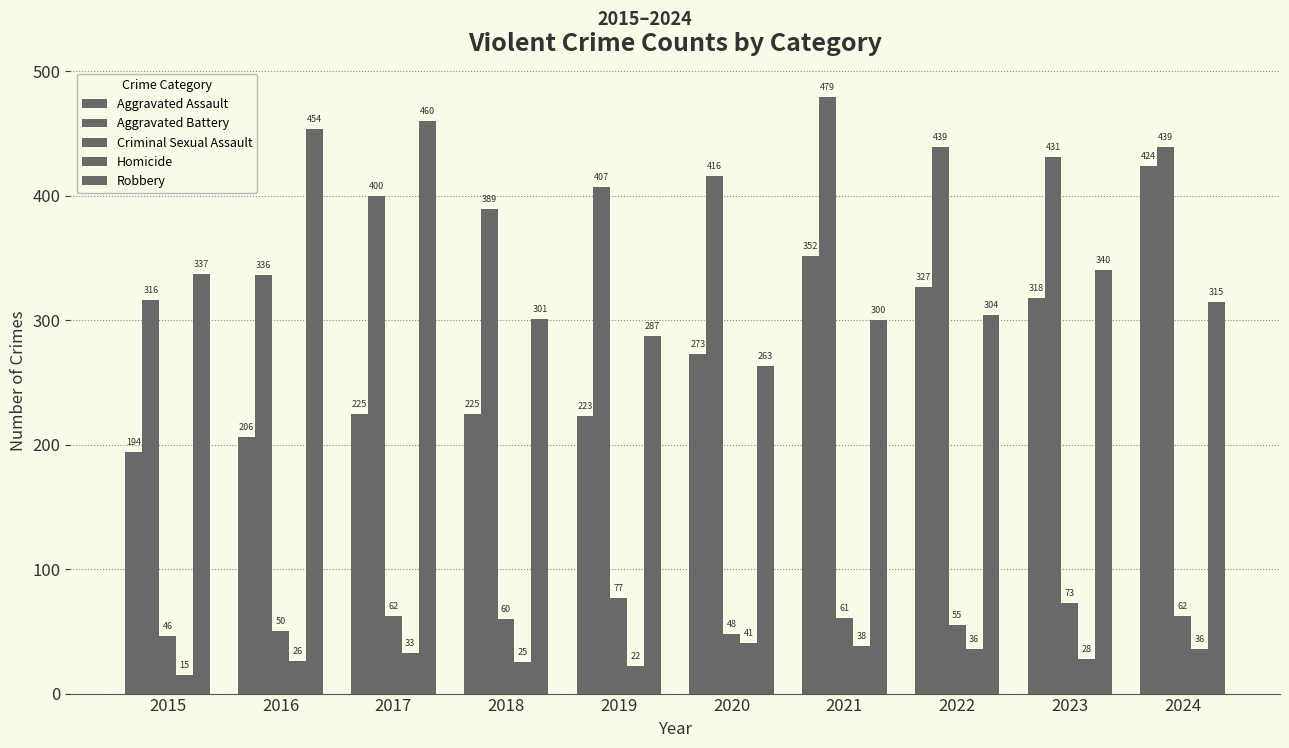

At how many categories does at least one series exceed 272?

10